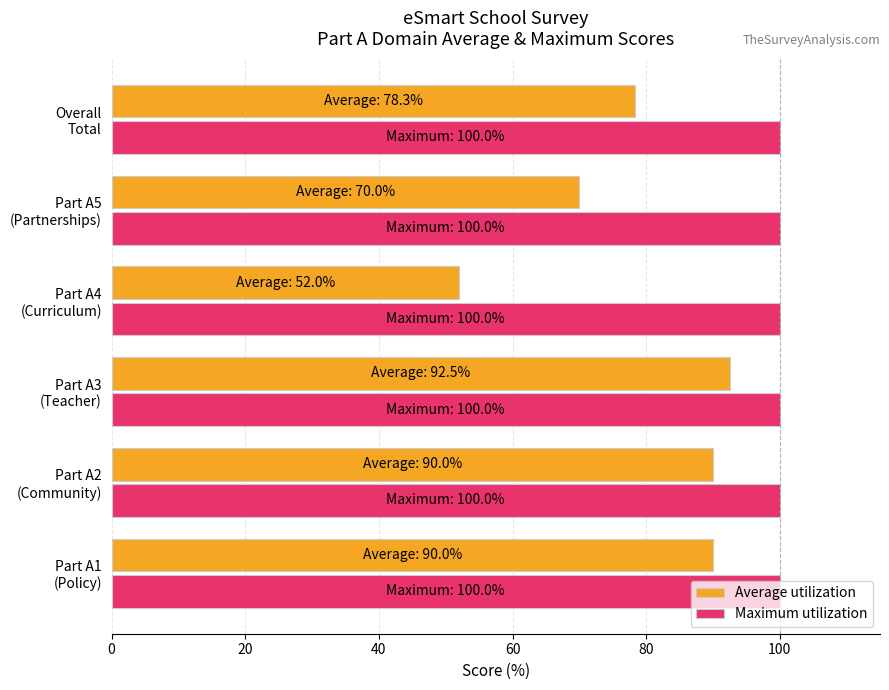

At which category is the sum across all series the highest?

Part A3
(Teacher)